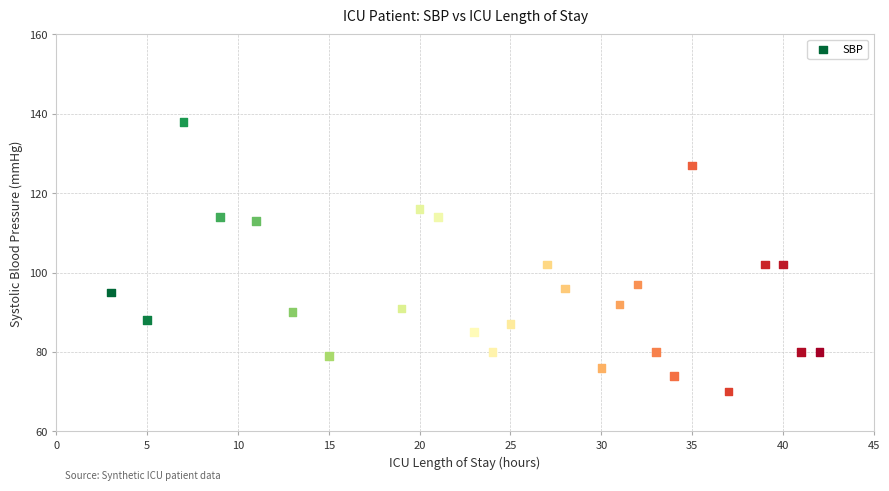

What is the range of X values (max minus min)?

39